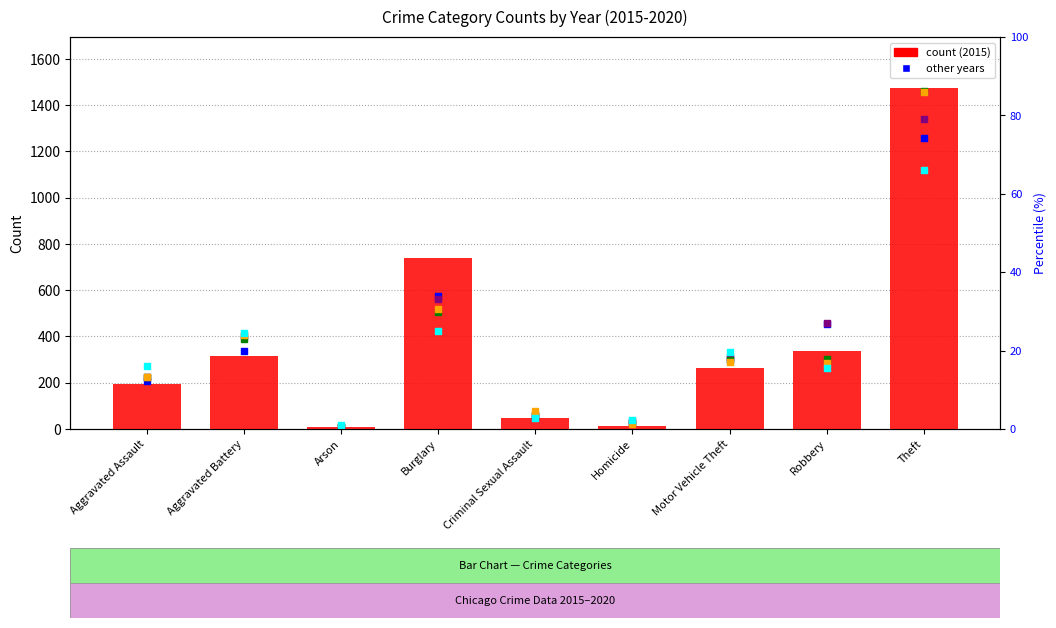

What is the total value across all series at Arson?

62